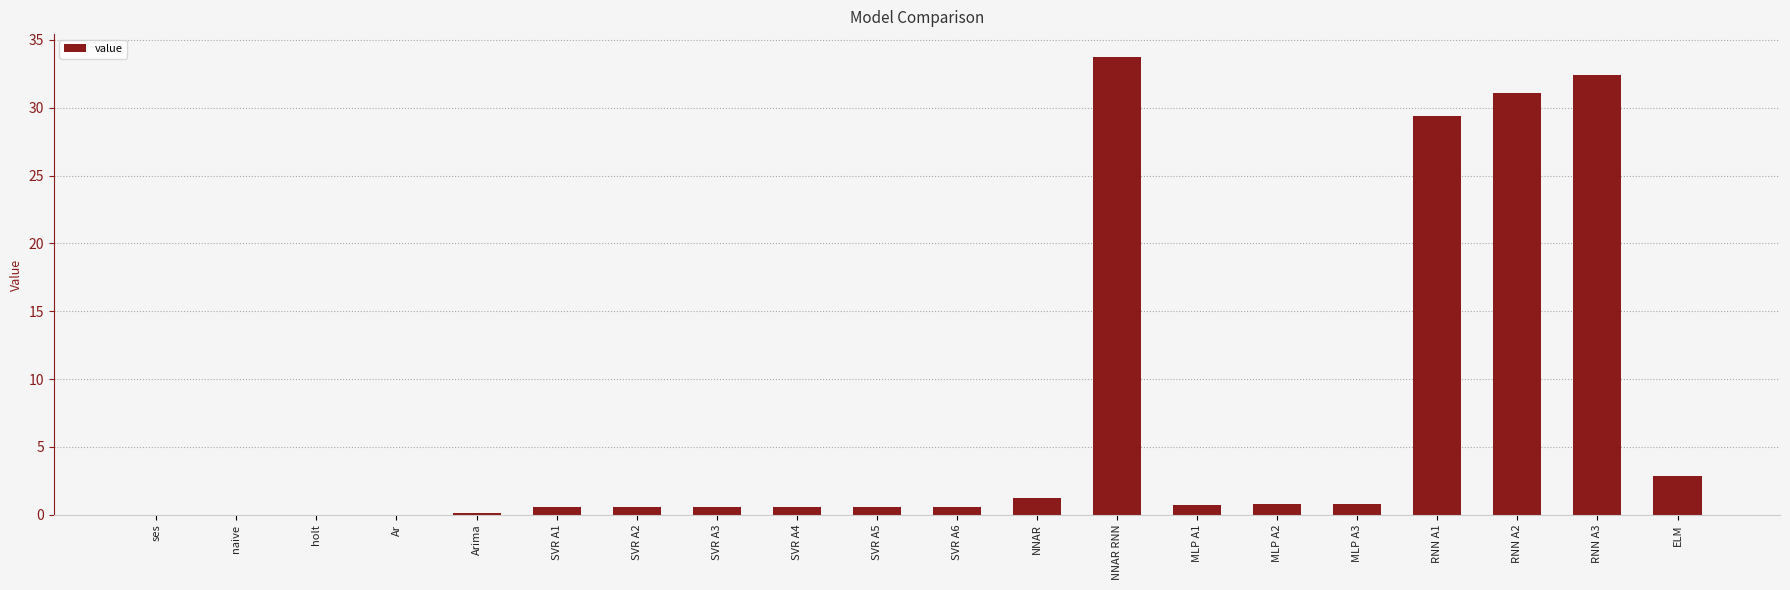

At which category does the chart reach its peak across all series?

NNAR RNN